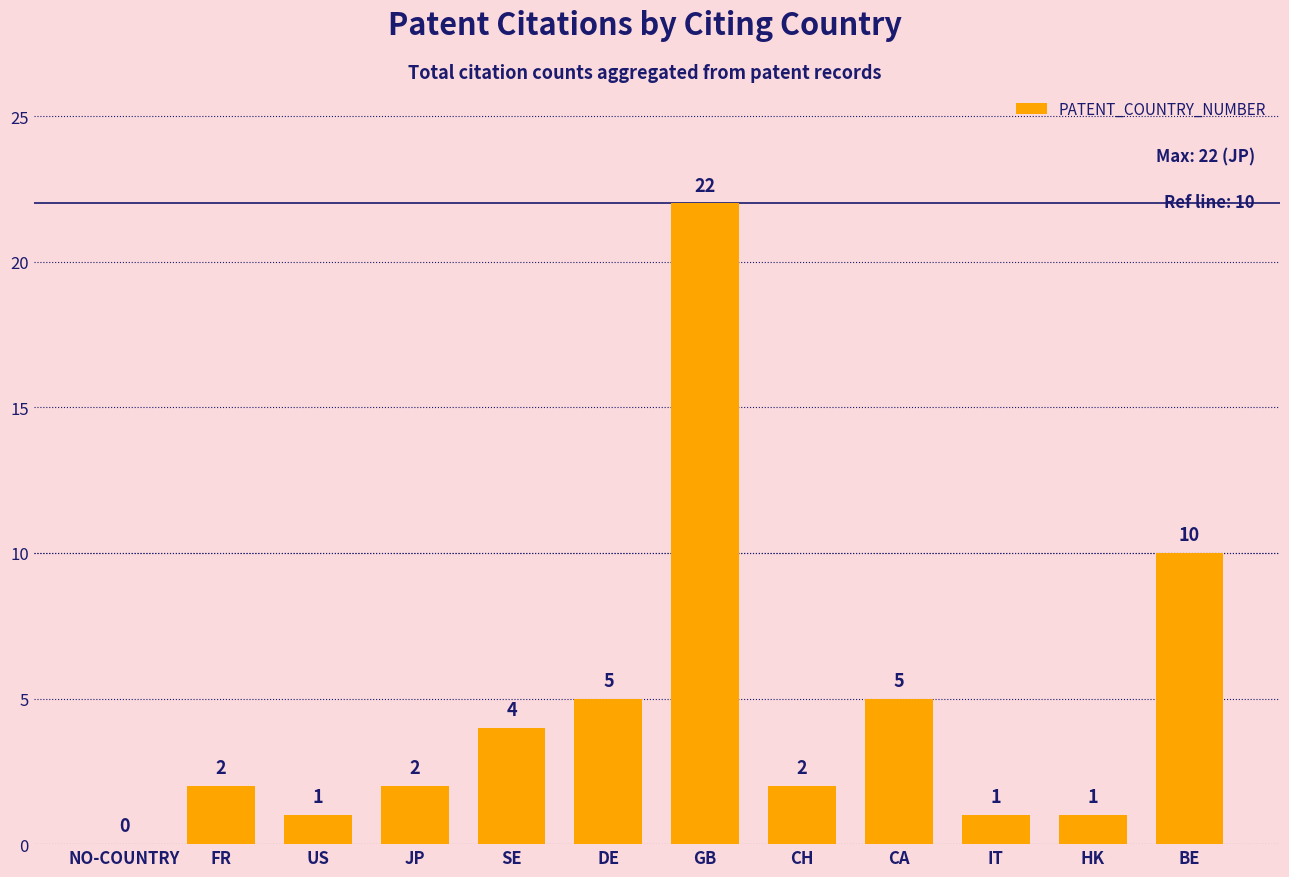

Reading left to right, what are all the values shown in this chart?

NO-COUNTRY=0	FR=2	US=1	JP=2	SE=4	DE=5	GB=22	CH=2	CA=5	IT=1	HK=1	BE=10